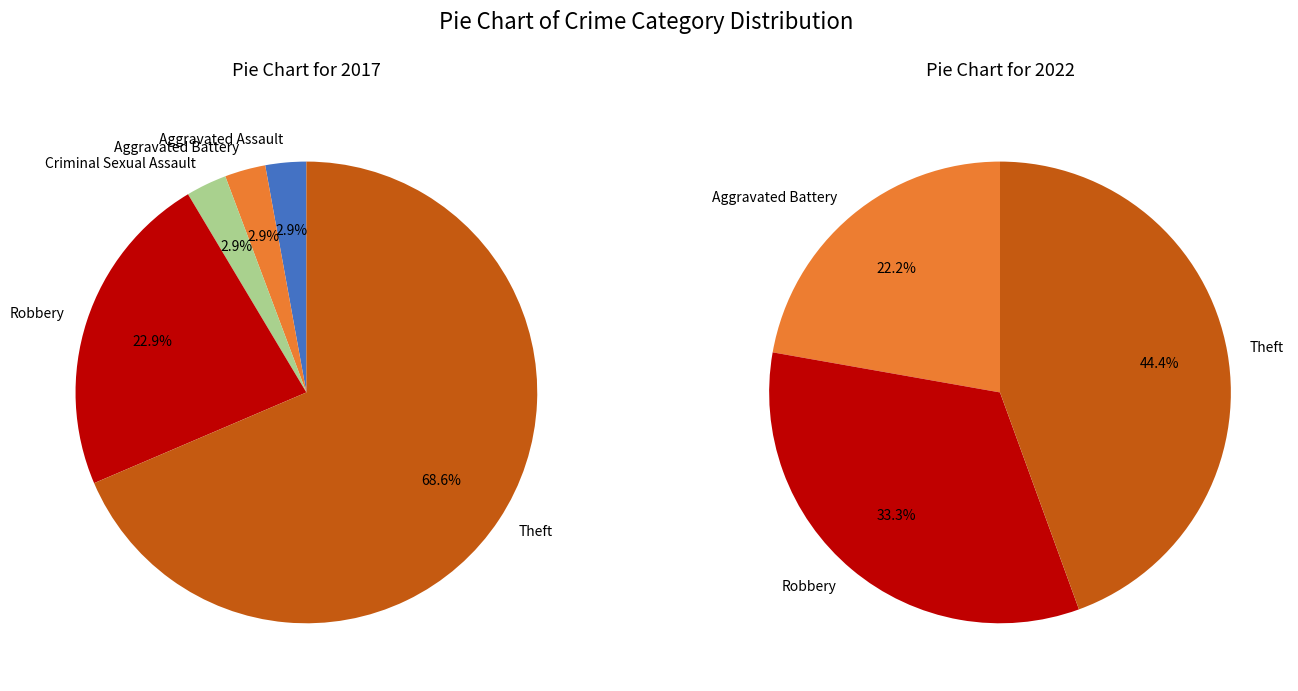

Is there a majority slice in this chart?

Yes